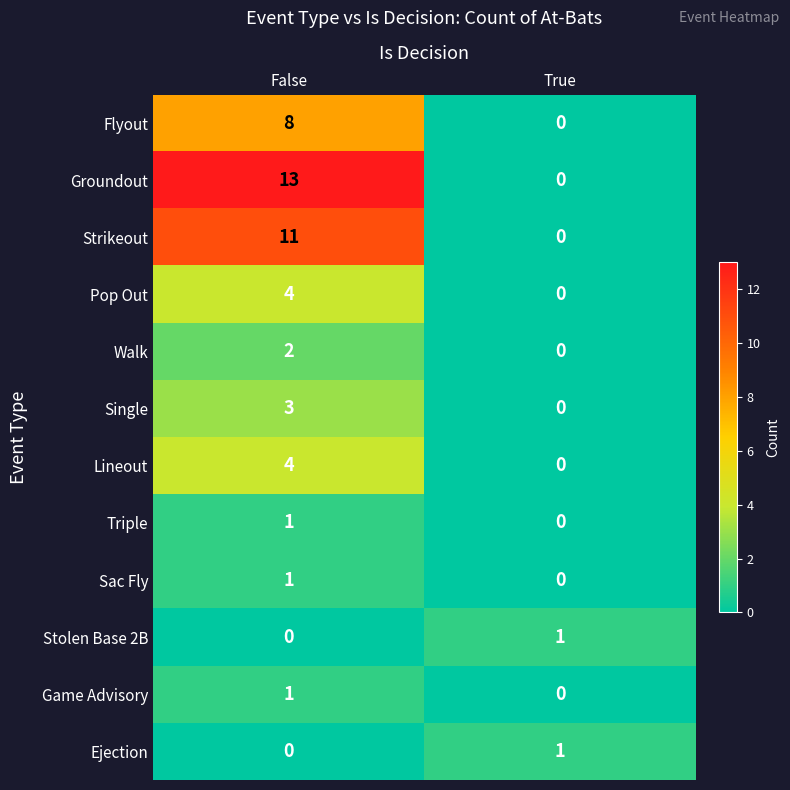

Which series changed the most between False and True?

Groundout